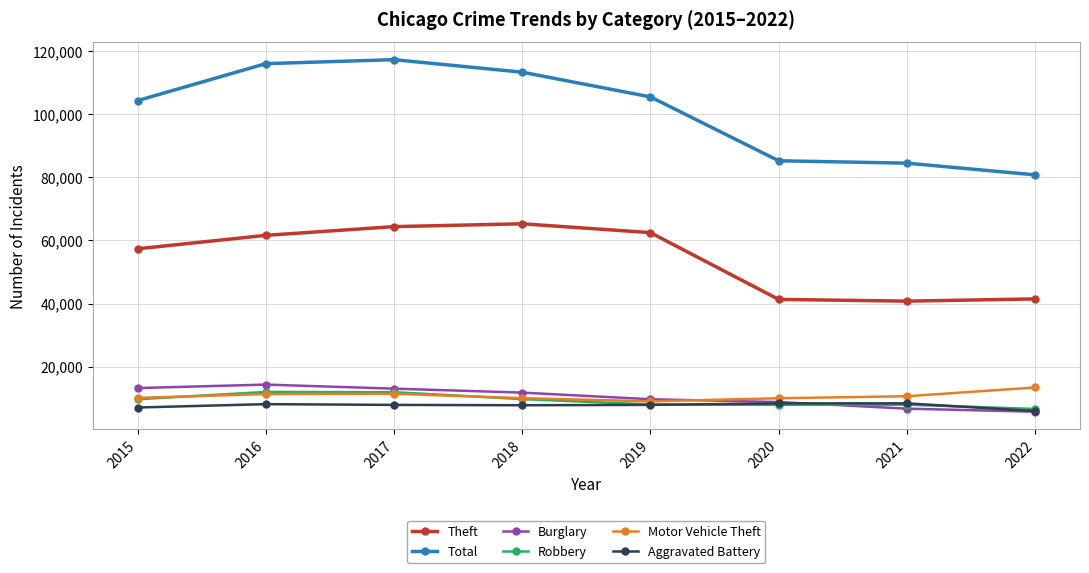

What is the value of the Robbery point at the 1st from the left?

9638